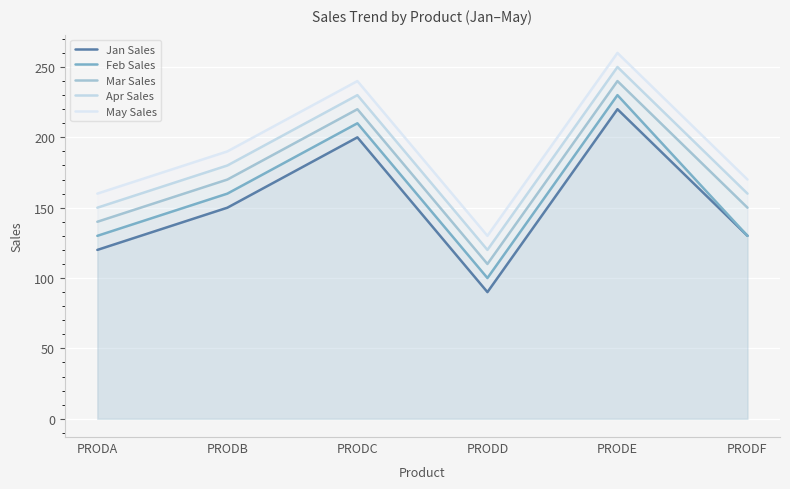

Is the value of Jan Sales at PRODF greater than the value of Feb Sales at PRODF?

No